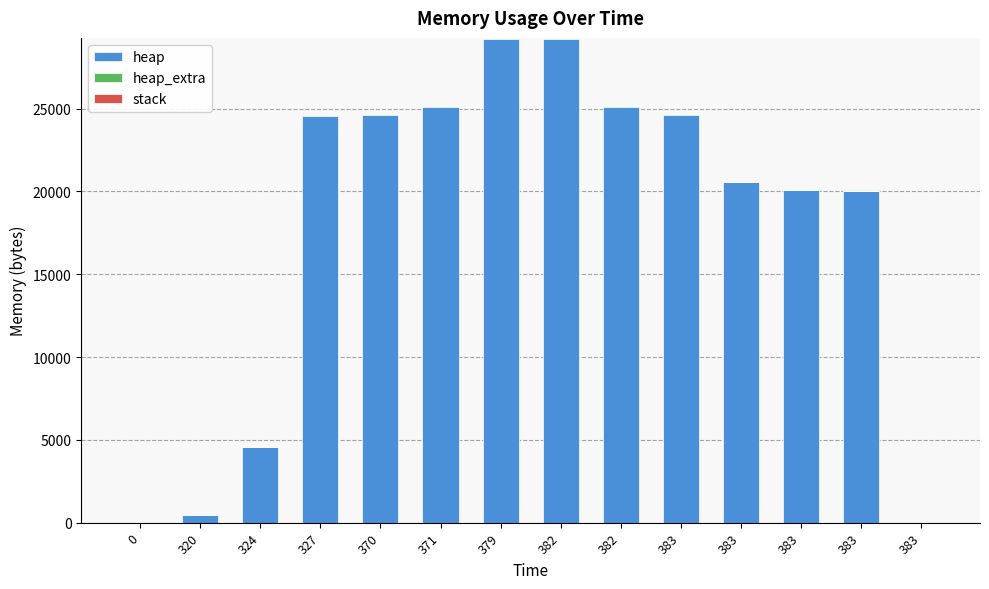

Count the number of categories in the chart.

14